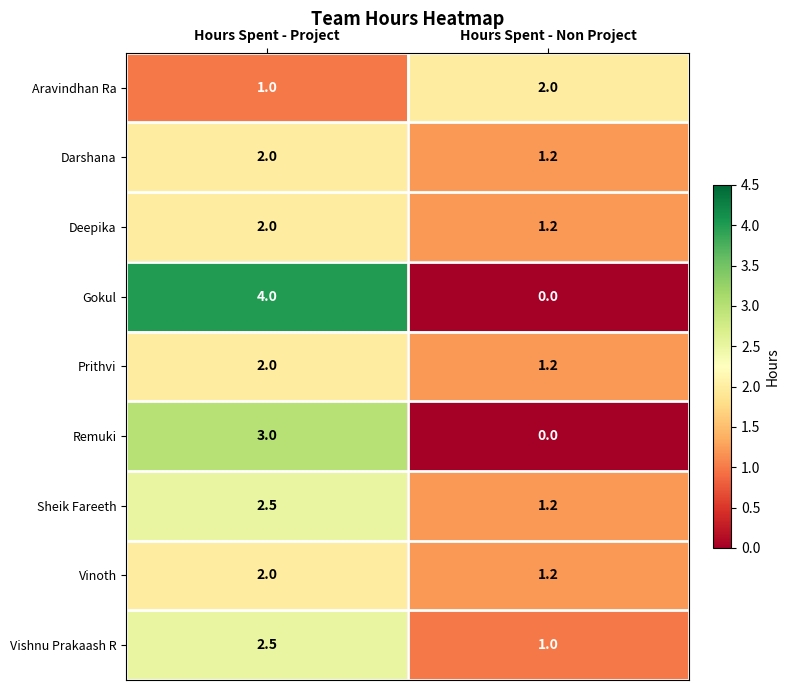

Reading left to right, list all the values displayed in this chart.

Aravindhan Ra: 1.0	2.0
Darshana: 2.0	1.2
Deepika: 2.0	1.2
Gokul: 4.0	0.0
Prithvi: 2.0	1.2
Remuki: 3.0	0.0
Sheik Fareeth: 2.5	1.2
Vinoth: 2.0	1.2
Vishnu Prakaash R: 2.5	1.0